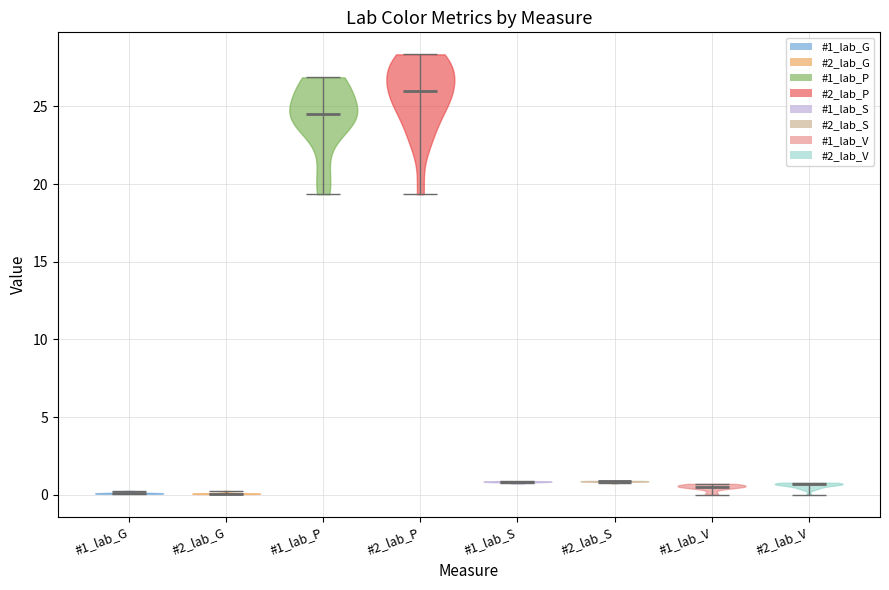

Reading left to right, read every violin against the y-axis: where its median line is, and the lowest and highest points it reaches. The values are not printed on the chart, so give them approximately, as read against the axis.

#1_lab_G: median line 0.0, lowest point 0.0, highest point 0.5
#2_lab_G: median line 0.0, lowest point 0.0, highest point 0.5
#1_lab_P: median line 24.5, lowest point 19.5, highest point 27.0
#2_lab_P: median line 26.0, lowest point 19.5, highest point 28.5
#1_lab_S: median line 1.0, lowest point 0.5, highest point 1.0
#2_lab_S: median line 1.0, lowest point 0.5, highest point 1.0
#1_lab_V: median line 0.5, lowest point 0.0, highest point 0.5
#2_lab_V: median line 0.5, lowest point 0.0, highest point 1.0